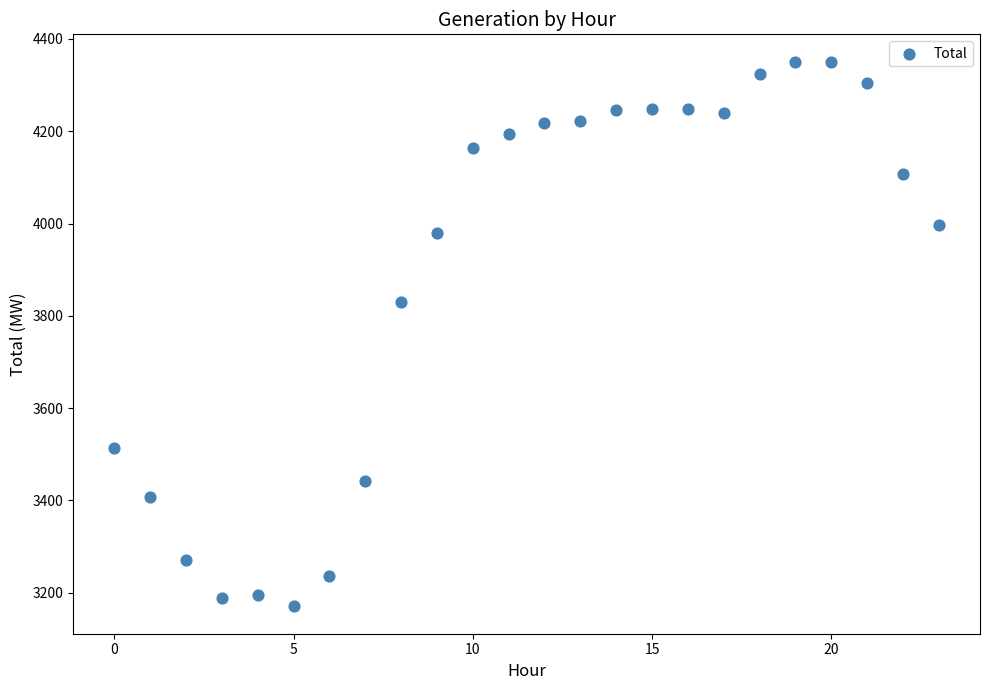

What Y value in the scatter plot is closest to 3760?

3829